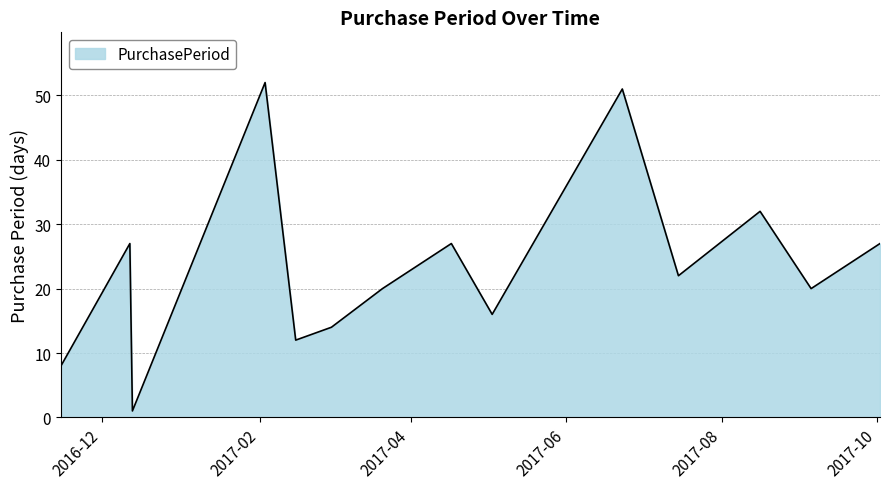

Reading left to right, what are all the values shown in this chart?

8	27	1	52	12	14	20	27	16	51	22	32	20	27